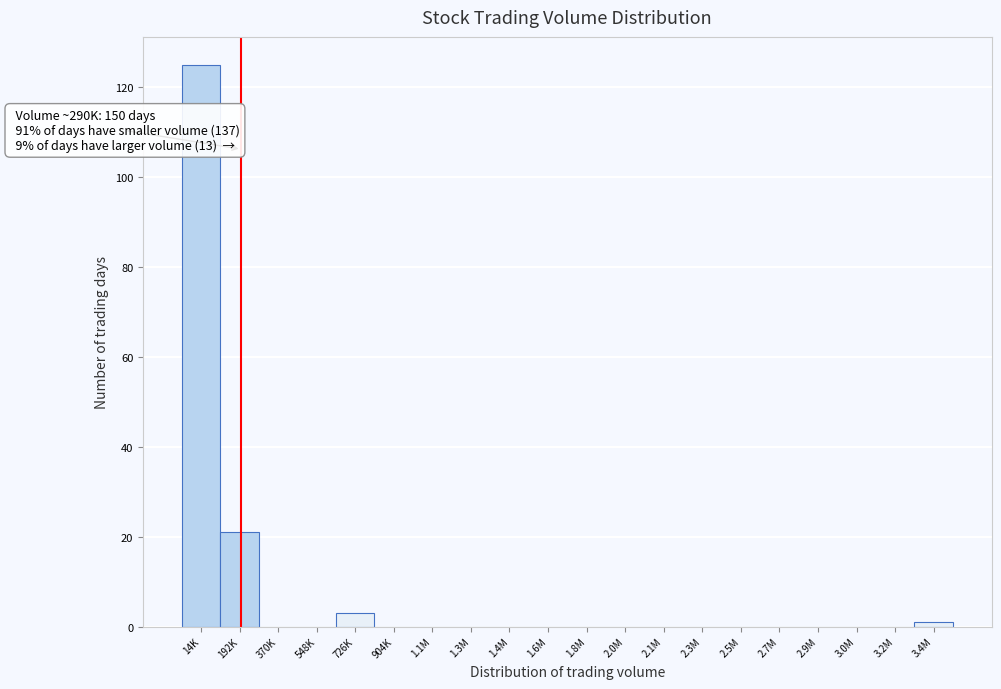

Reading right to left, transcribe all the data shown in this chart.

3.4M=1	3.2M=0	3.0M=0	2.9M=0	2.7M=0	2.5M=0	2.3M=0	2.1M=0	2.0M=0	1.8M=0	1.6M=0	1.4M=0	1.3M=0	1.1M=0	904K=0	726K=3	548K=0	370K=0	192K=21	14K=125